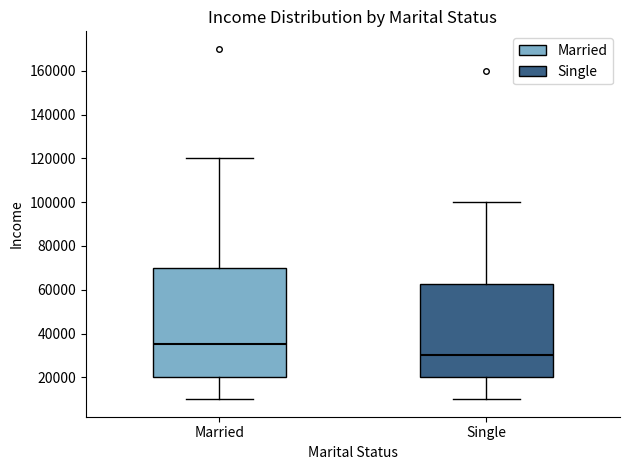

Reading left to right, transcribe this box plot: for each box, give where its median line is, the range the box spans, and where its two whiskers end, as read against the y-axis. The values are not printed on the chart, so give them approximately, as read against the axis.

Married: median 36000, box 20000 to 70000, whiskers 10000 to 120000
Single: median 30000, box 20000 to 62000, whiskers 10000 to 100000